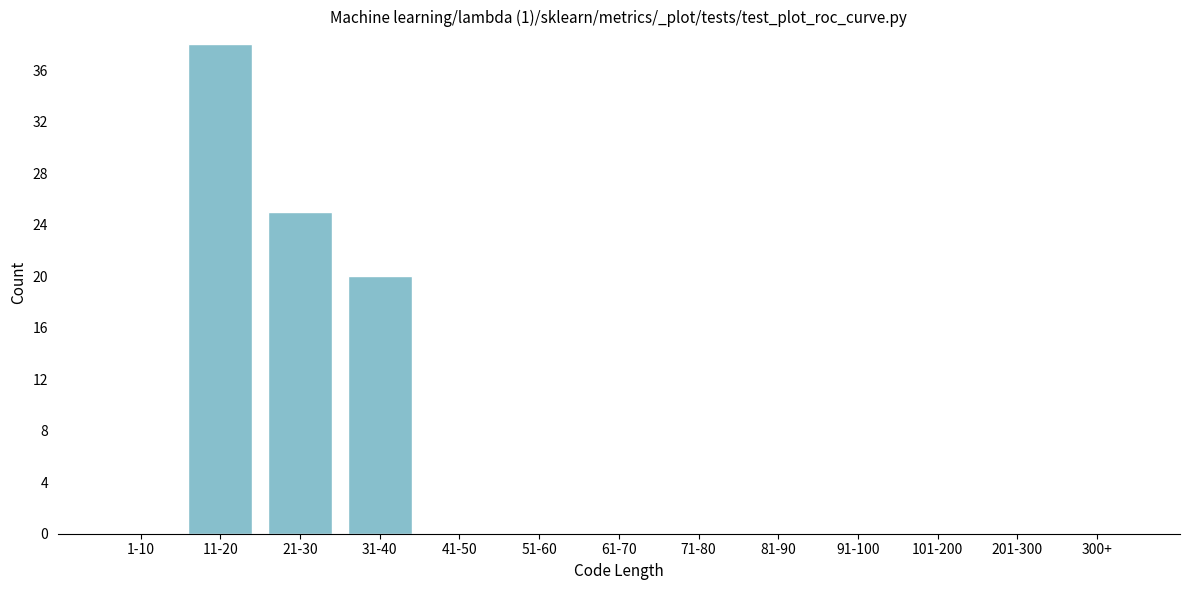

Reading left to right, extract all data points from this chart.

1-10=0	11-20=38	21-30=25	31-40=20	41-50=0	51-60=0	61-70=0	71-80=0	81-90=0	91-100=0	101-200=0	201-300=0	300+=0